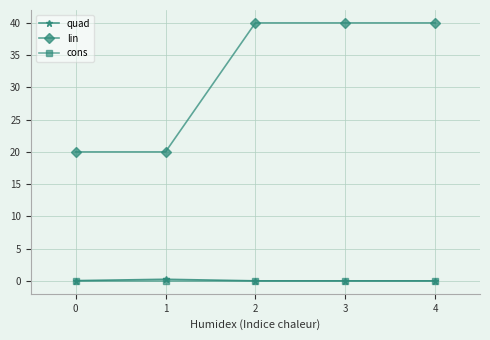

True or false: cons and quad intersect in this chart.

False